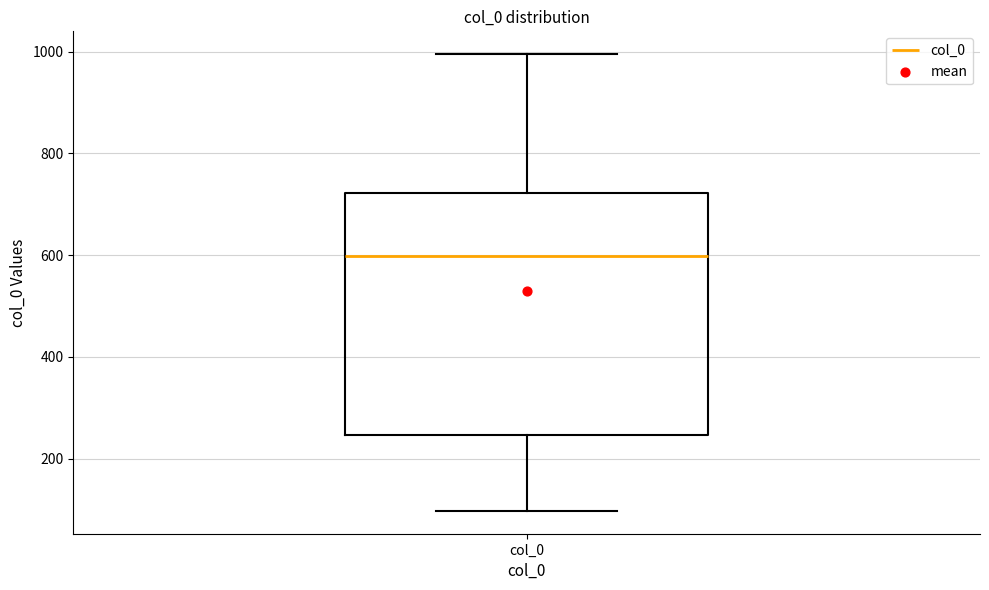

Transcribe this box plot: give where the median line is, the range the box spans, and where the two whiskers end, as read against the y-axis. The values are not printed on the chart, so give them approximately, as read against the axis.

median 600, box 240 to 720, whiskers 100 to 1000